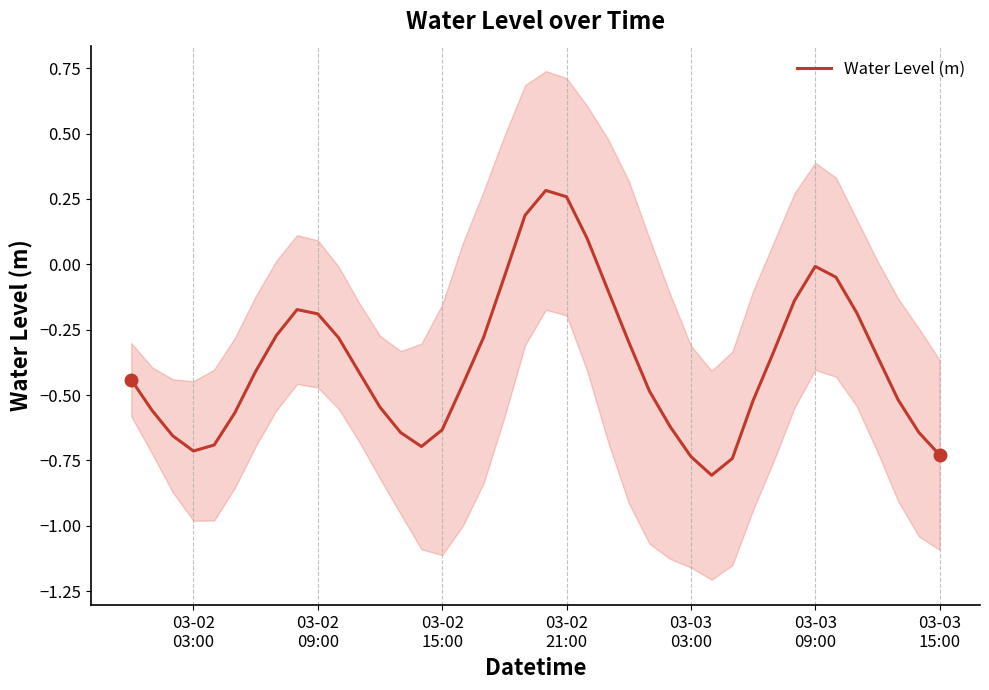

What is the lowest value of the Water Level (m) series?

-0.8